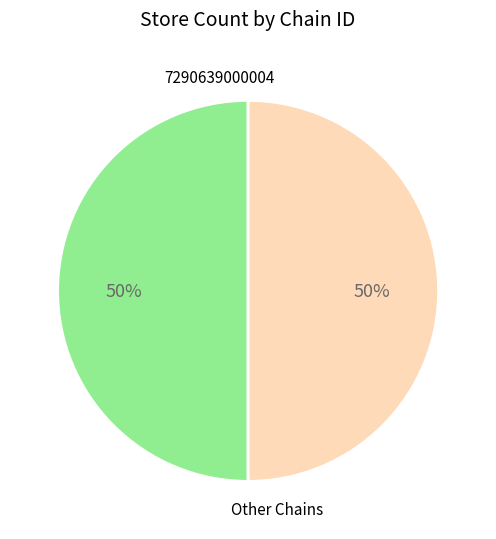

To the nearest percent, what is the average slice percentage?

50%